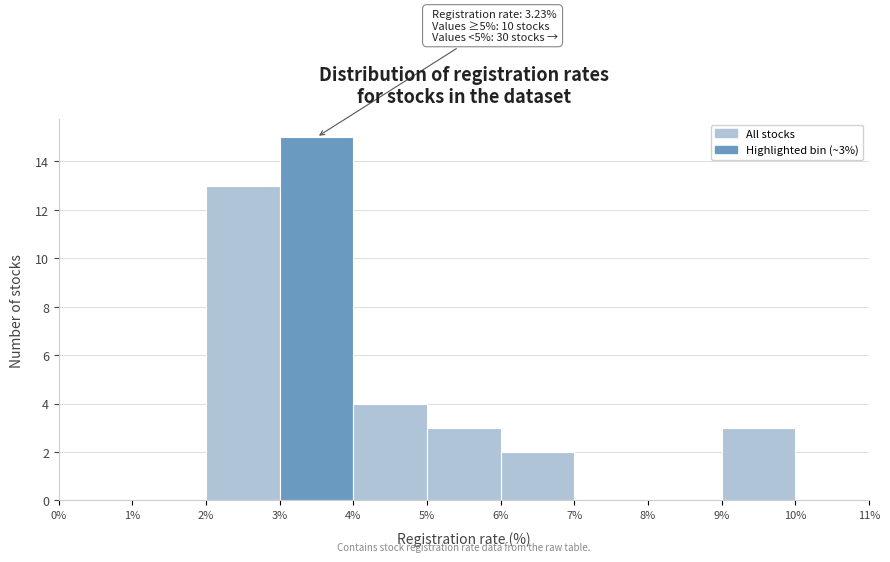

Which range on the x-axis has the tallest bar?

3% to 4%